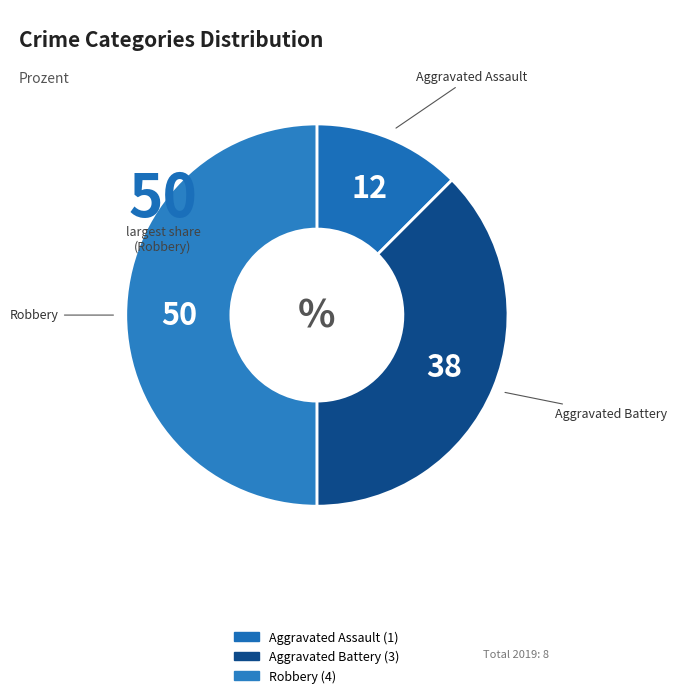

The Aggravated Battery slice represents 38% of the pie. True or false?

True